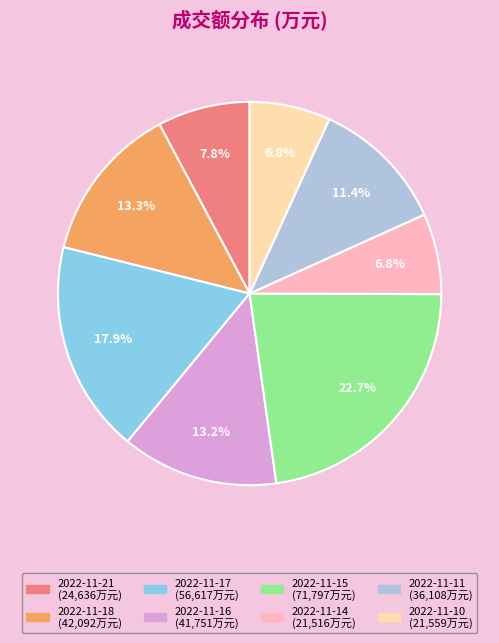

To the nearest percent, what is the average slice percentage?

12%